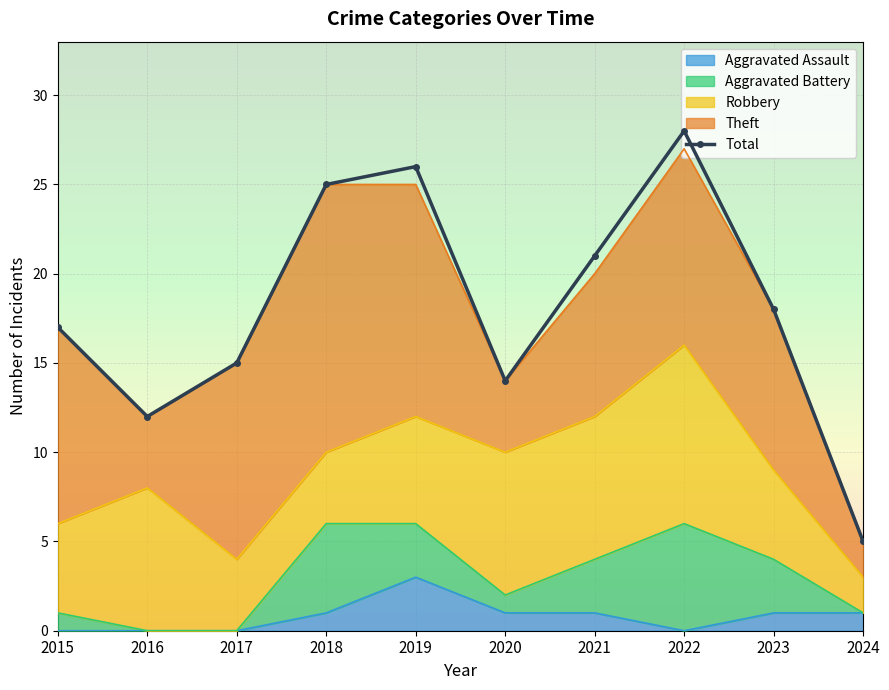

Which has a higher value, 2019 or 2016?

2019